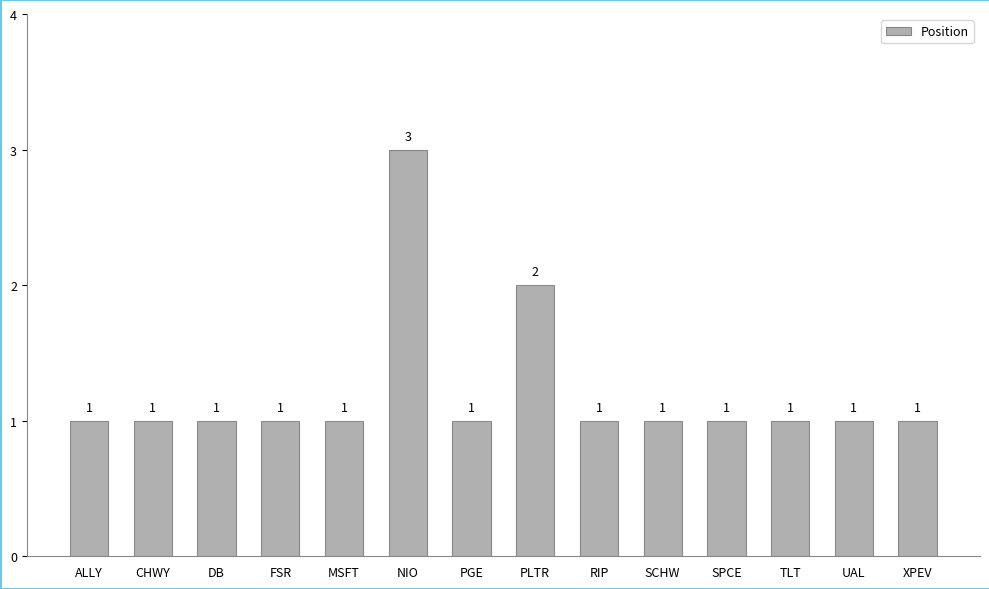

What is the sum of all values?

17